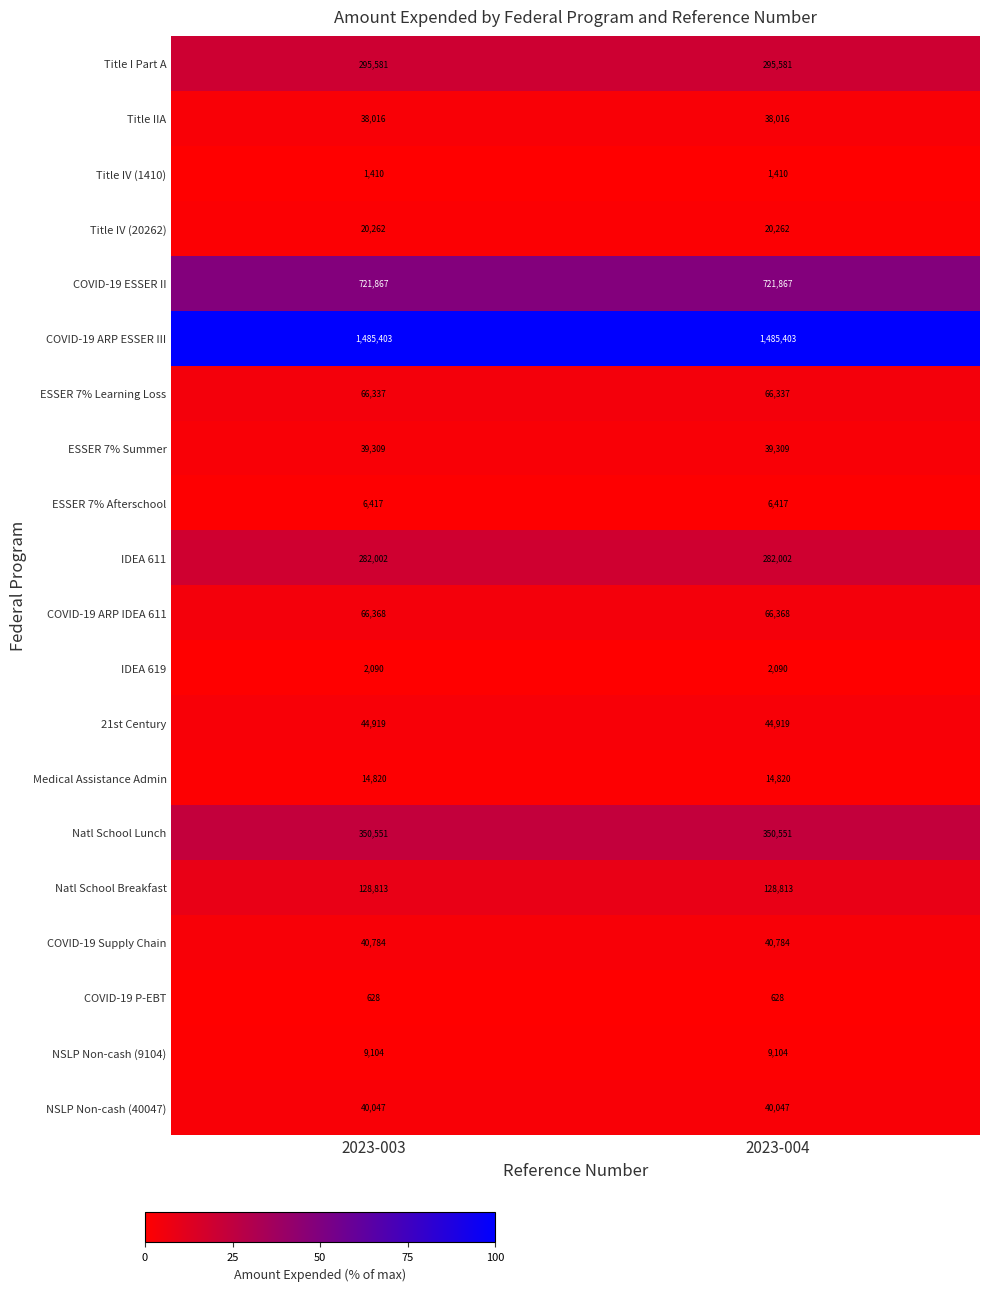

What is the average value of the ESSER 7% Afterschool series?

6417